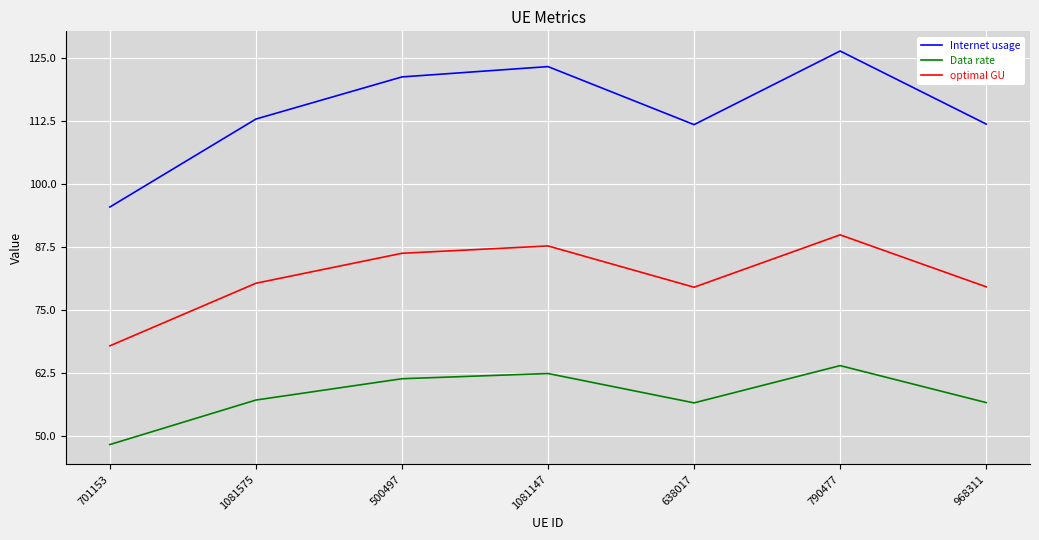

List the series in order of their overall mean, highest first.

Internet usage, optimal GU, Data rate